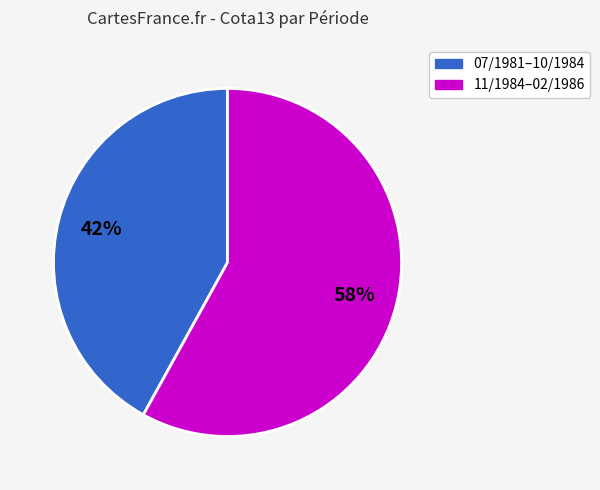

To the nearest percent, what is the difference between the largest and smallest slice percentages?

16%